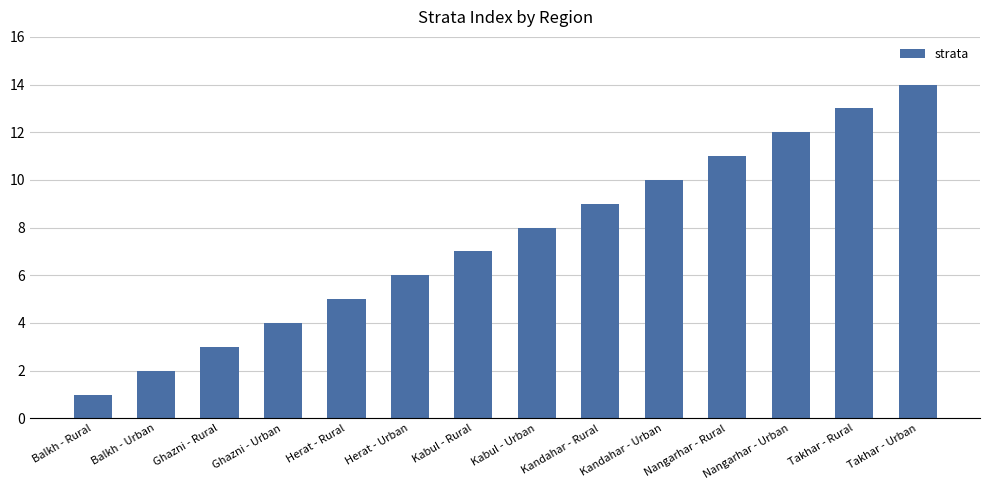

Reading left to right, list all the values displayed in this chart.

Balkh - Rural=1	Balkh - Urban=2	Ghazni - Rural=3	Ghazni - Urban=4	Herat - Rural=5	Herat - Urban=6	Kabul - Rural=7	Kabul - Urban=8	Kandahar - Rural=9	Kandahar - Urban=10	Nangarhar - Rural=11	Nangarhar - Urban=12	Takhar - Rural=13	Takhar - Urban=14